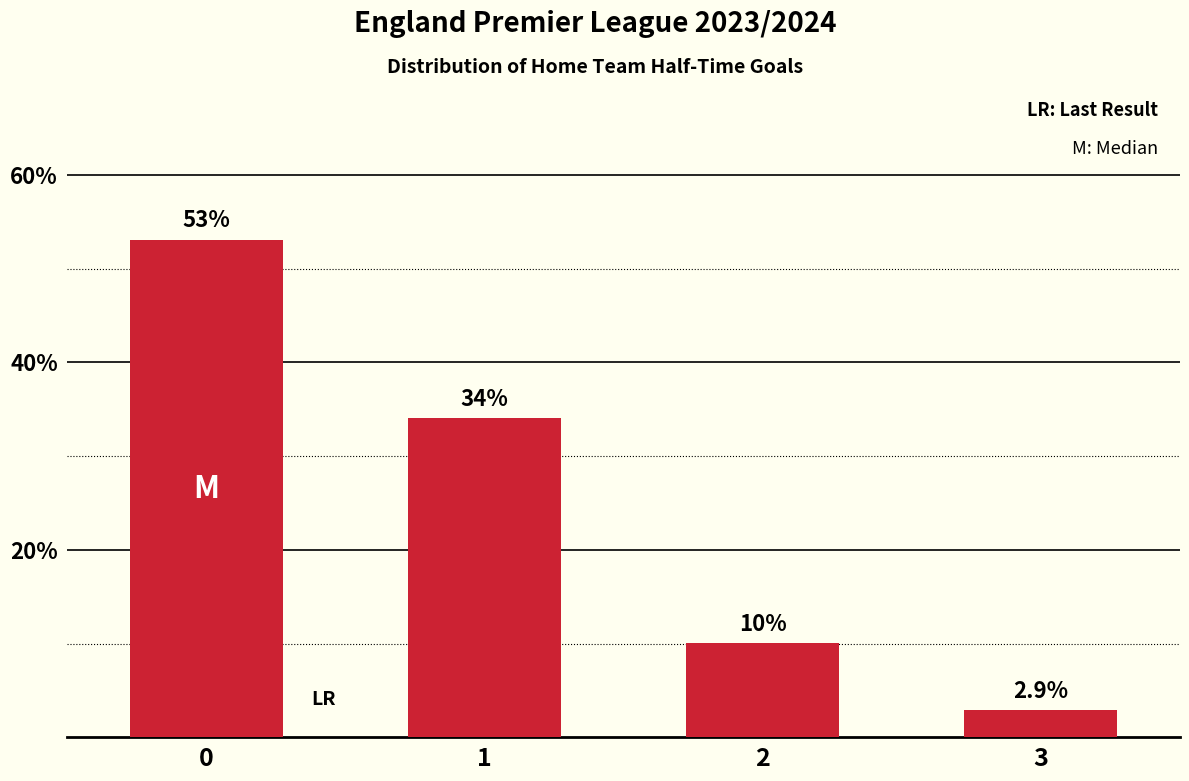

Are the bars grouped side by side (vs. stacked)?

No